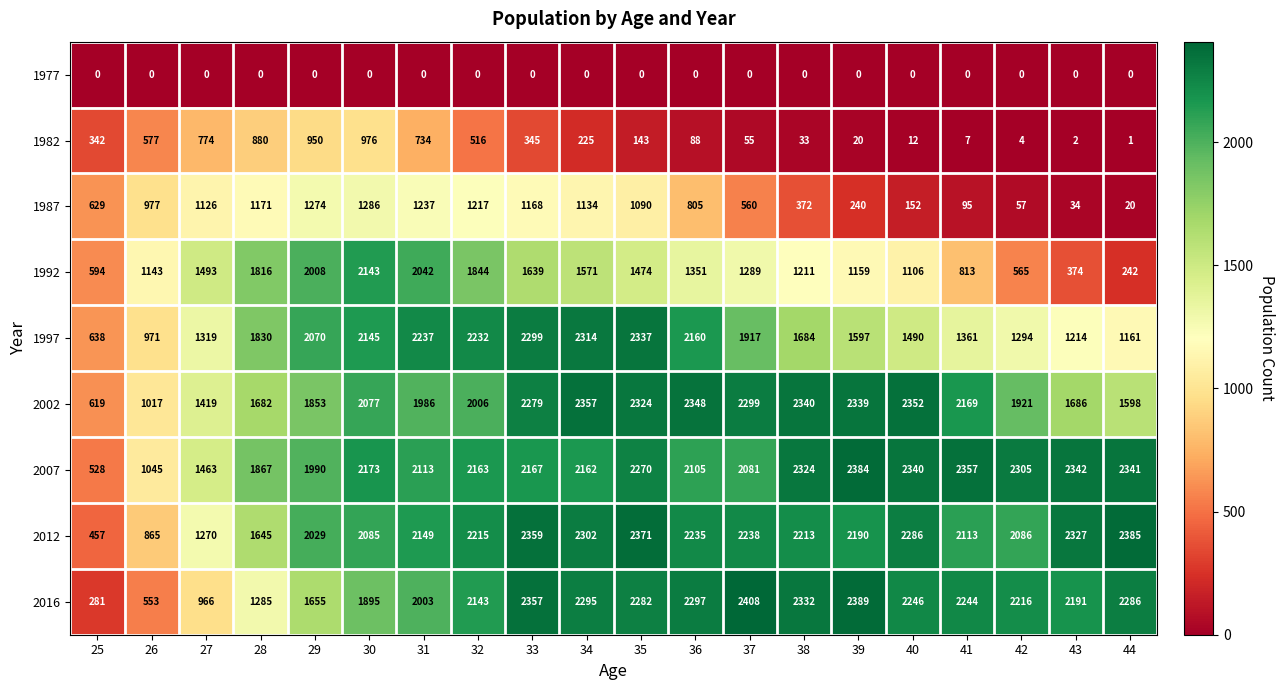

At how many categories does at least one series exceed 337?

20